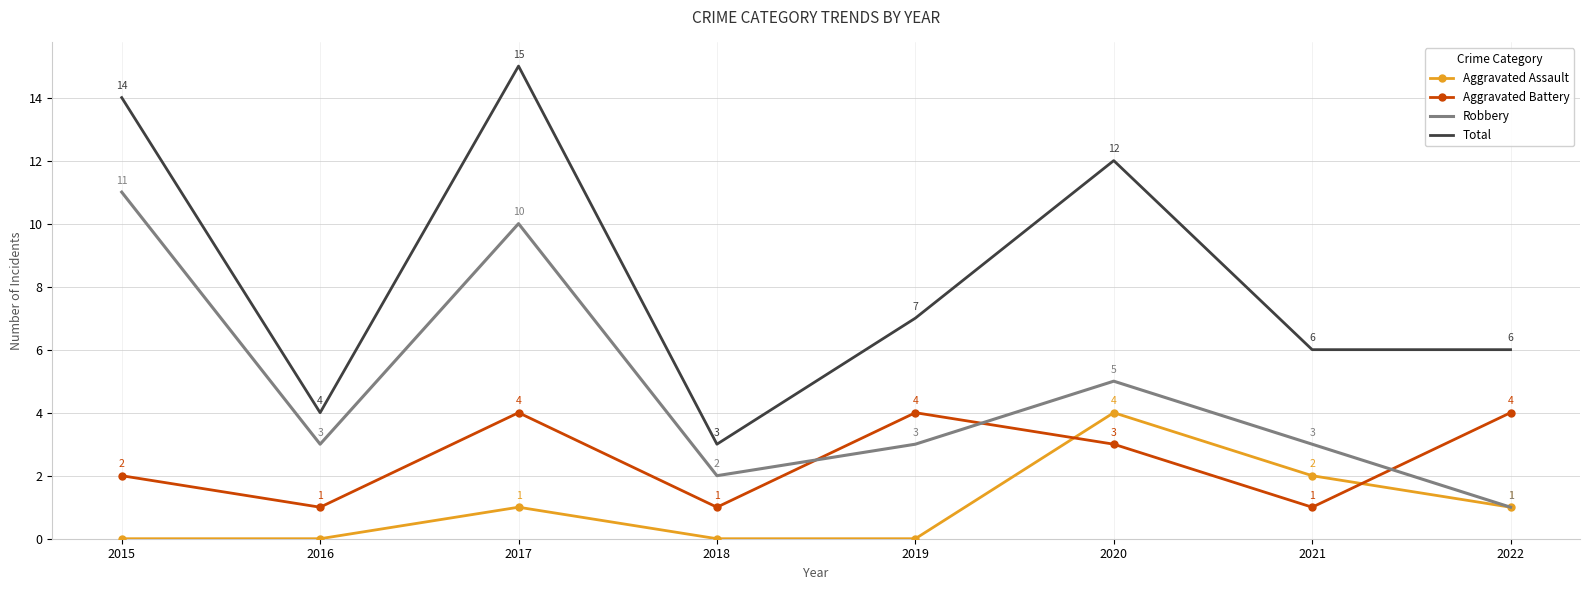

Which series has the widest spread of values?

Total